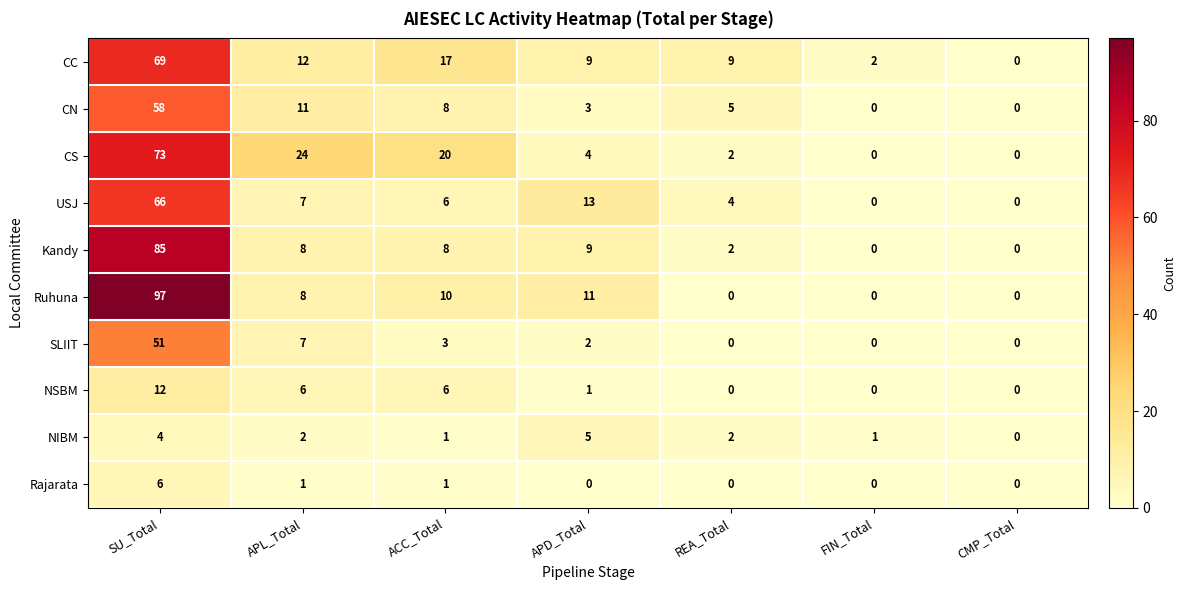

Which category has the lowest value in the CC series?

CMP_Total